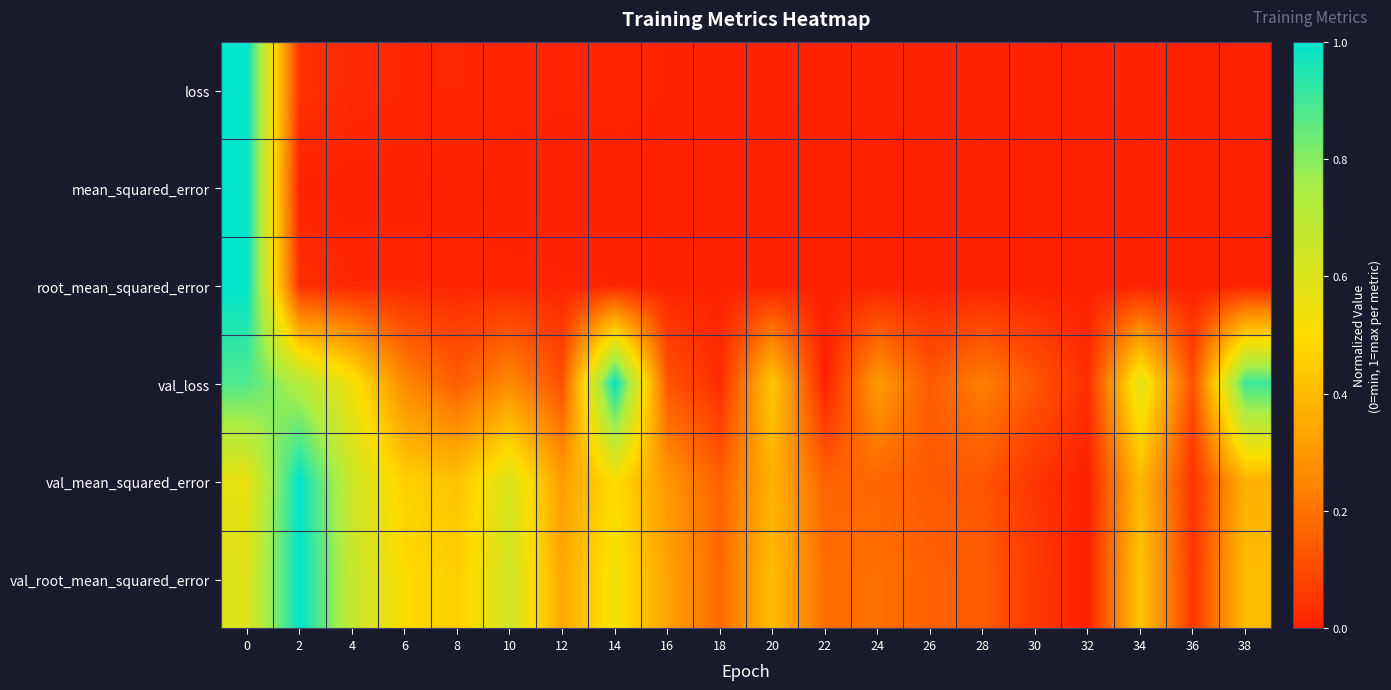

Between 20 and 2, which is larger?

2